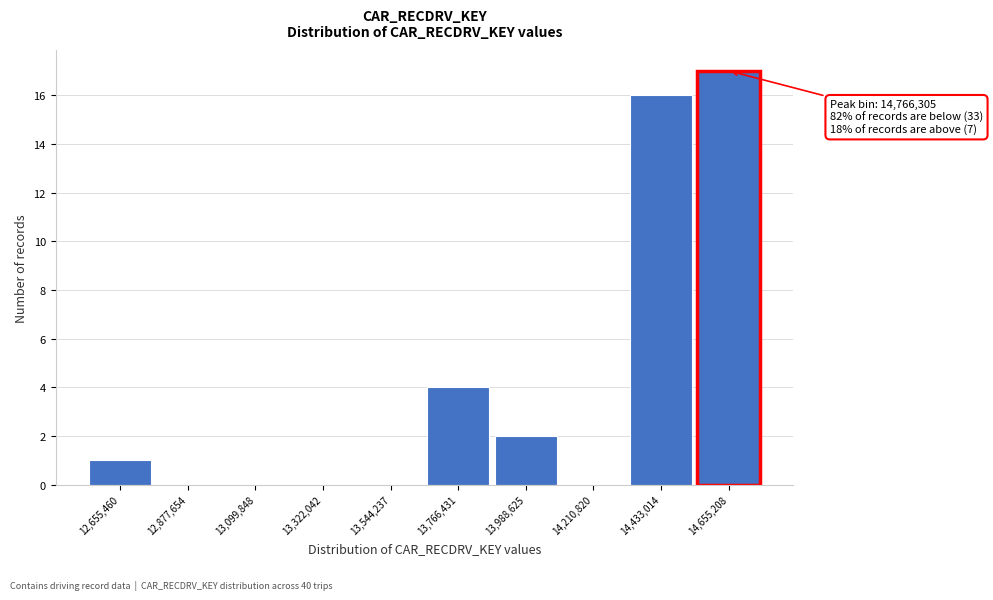

Reading left to right, extract all data points from this chart.

12,655,460=1	12,877,654=0	13,099,848=0	13,322,042=0	13,544,237=0	13,766,431=4	13,988,625=2	14,210,820=0	14,433,014=16	14,655,208=17